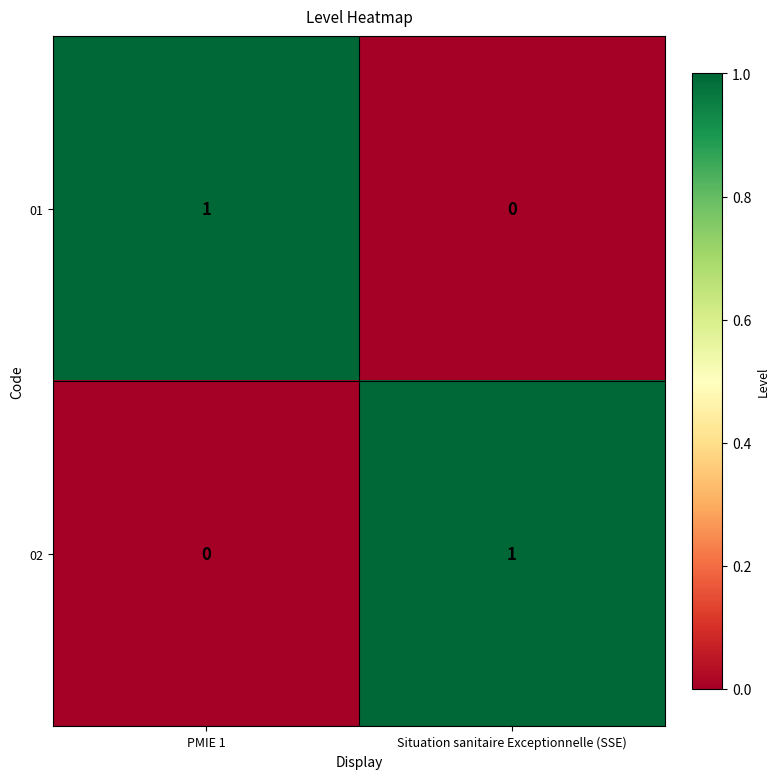

At which label is 02 closest to 0?

PMIE 1